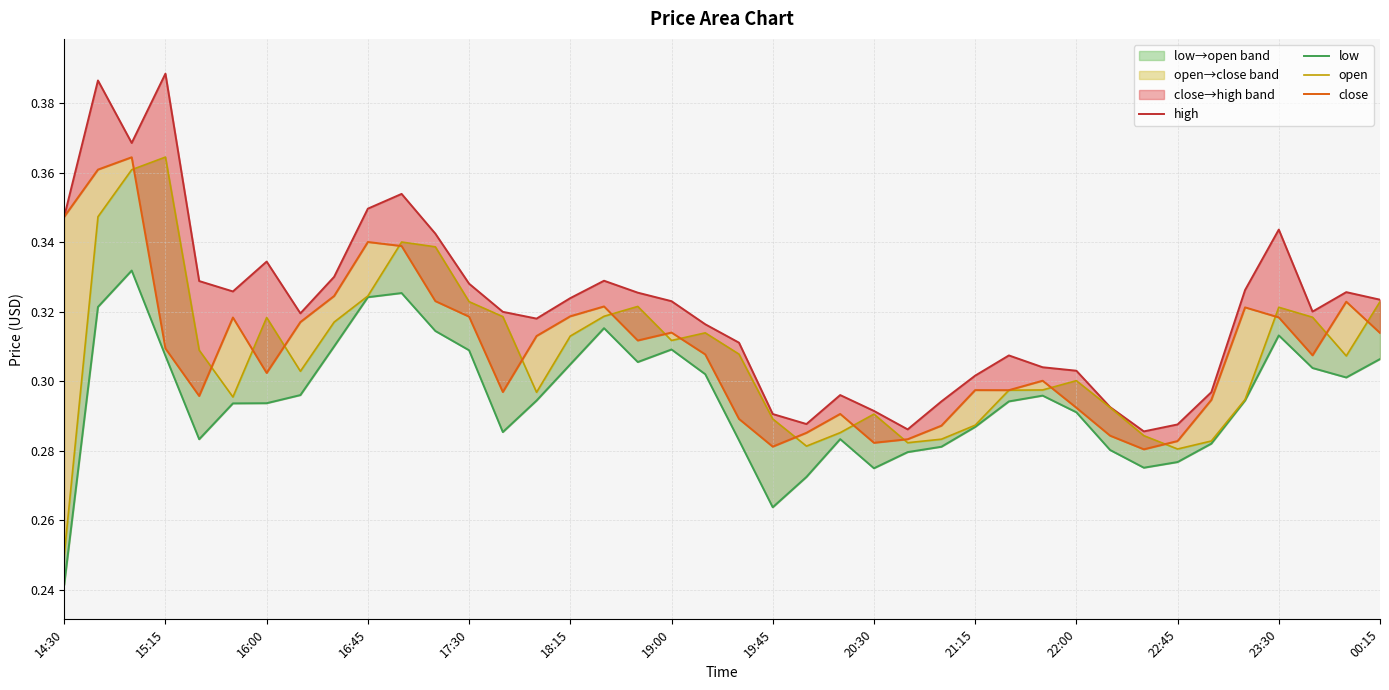

Read the low value at 23.

0.3